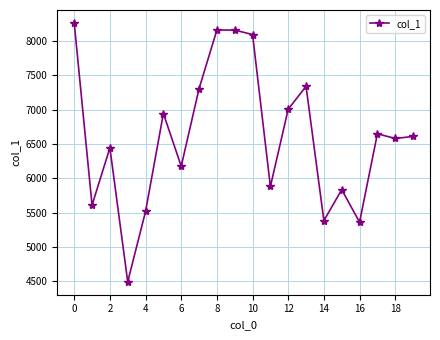

What is the difference between the maximum and minimum values?

3770